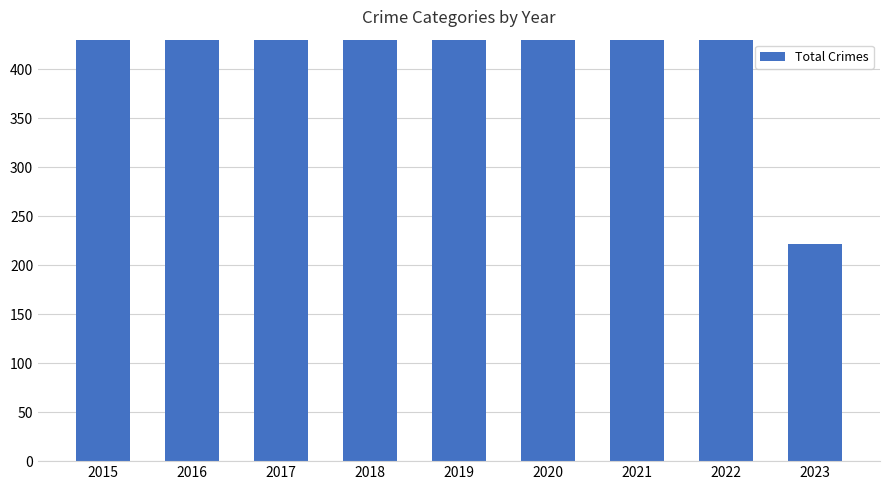

What is the approximate value at 2018, to the nearest 10?

800